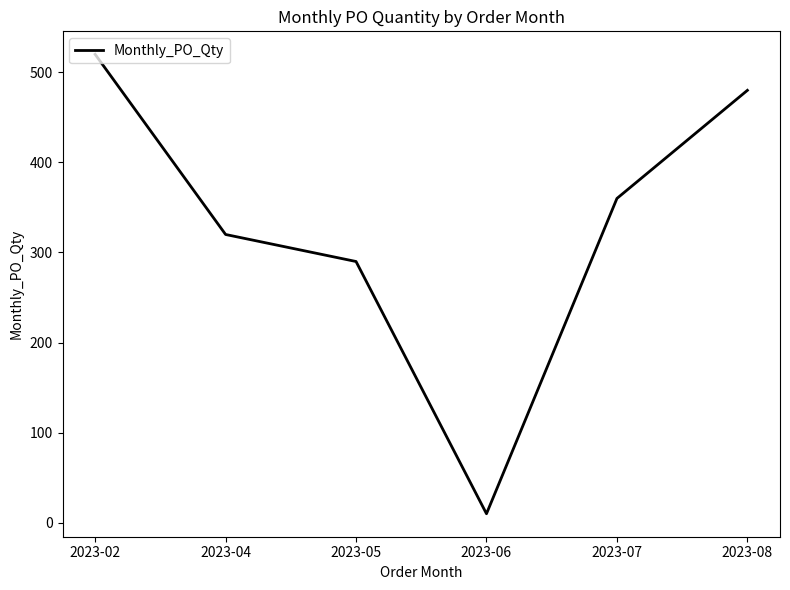

At which category does the chart reach its peak across all series?

2023-02